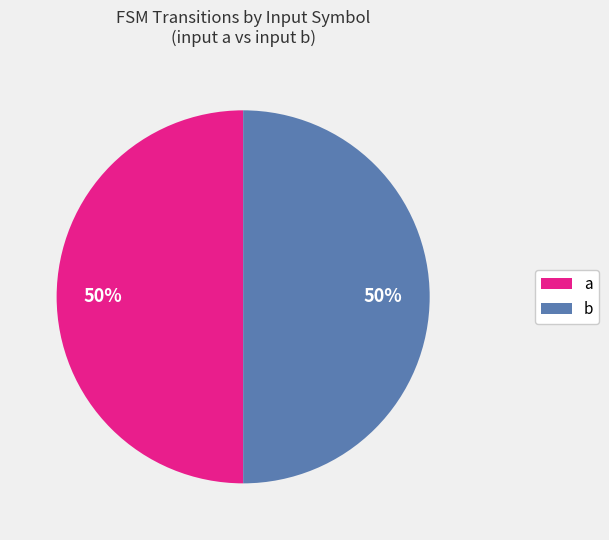

What percentage is the b slice, to the nearest percent?

50%